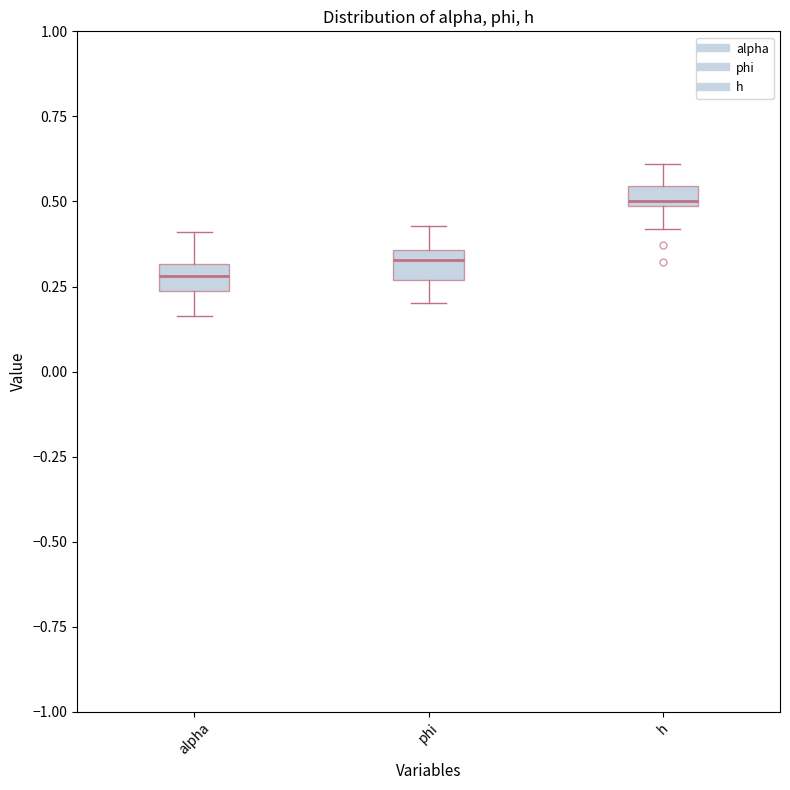

Where does the lower whisker of the box for h end on the y-axis? The values are not printed on the chart, so give them approximately, as read against the axis.

0.40